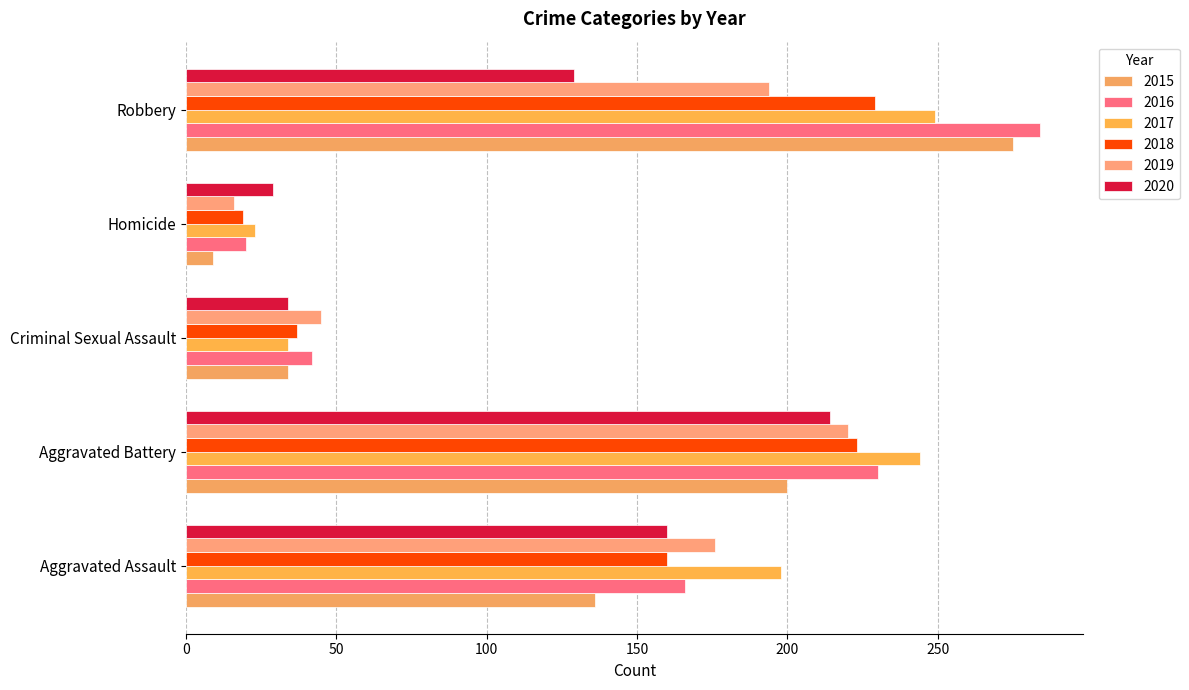

True or false: 2017 has a value of 249 at Robbery.

True